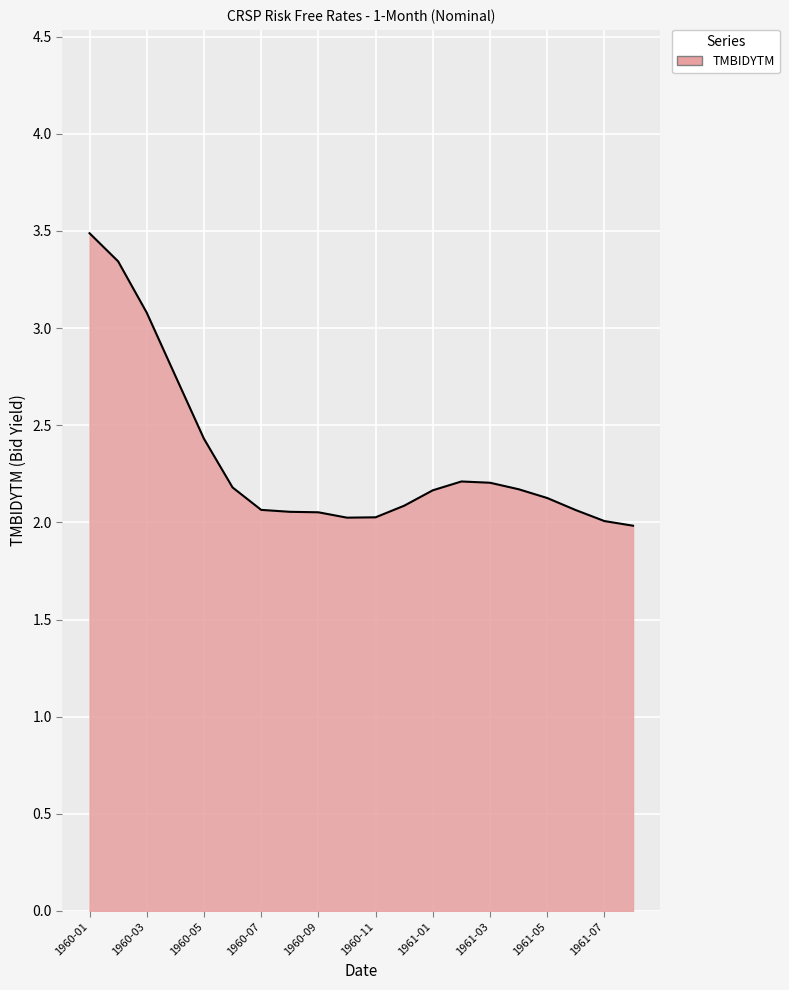

What is the difference between the maximum and minimum values?

1.5